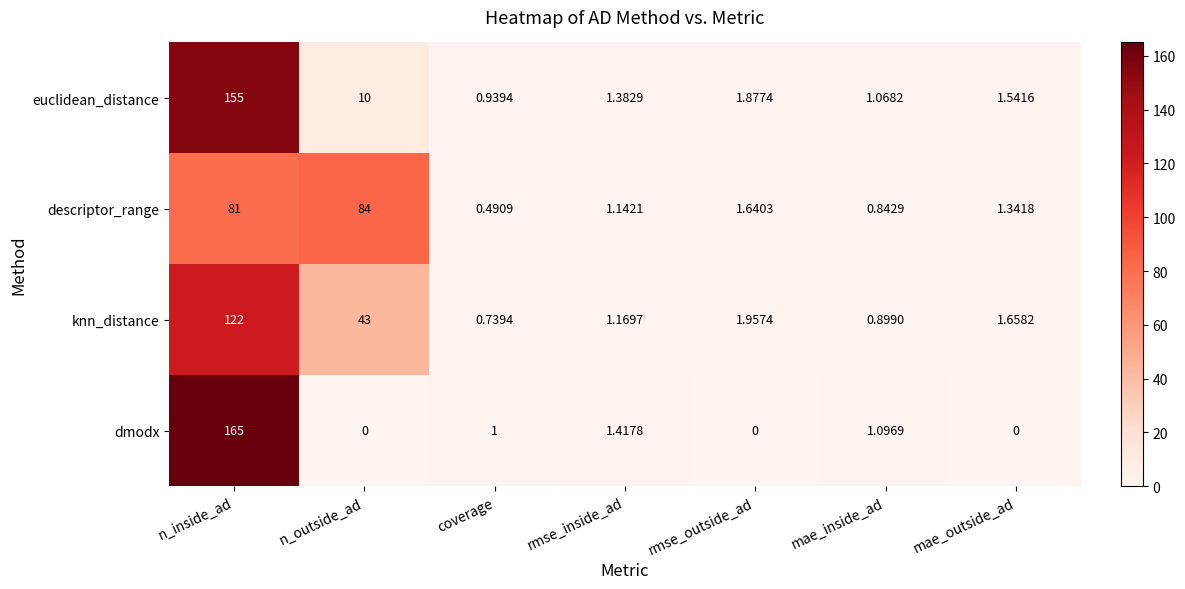

At which label is knn_distance closest to 61?

n_outside_ad